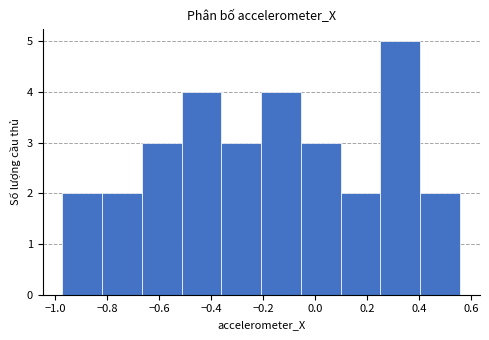

Reading left to right, transcribe this chart: for each bar, give the range it covers on the x-axis and its height. Neither the bar edges nor the heights are printed on the chart, so give them approximately, as read against the axes.

-0.98 to -0.82: 2
-0.82 to -0.66: 2
-0.66 to -0.52: 3
-0.52 to -0.36: 4
-0.36 to -0.20: 3
-0.20 to -0.06: 4
-0.06 to 0.10: 3
0.10 to 0.24: 2
0.24 to 0.40: 5
0.40 to 0.56: 2